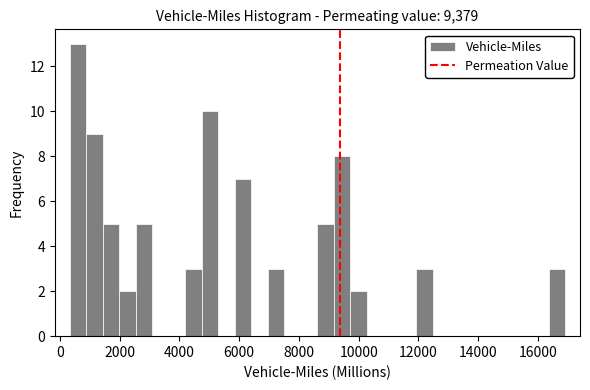

Read against the x-axis, roughly where is the centre of the tallest bar?

600